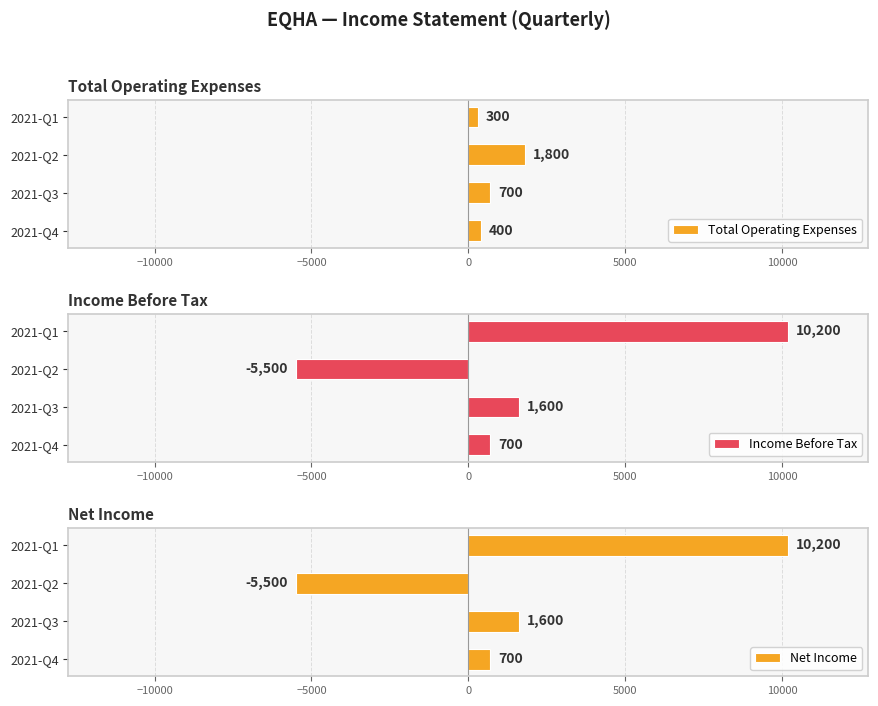

What is the minimum value shown in the chart?

-5500